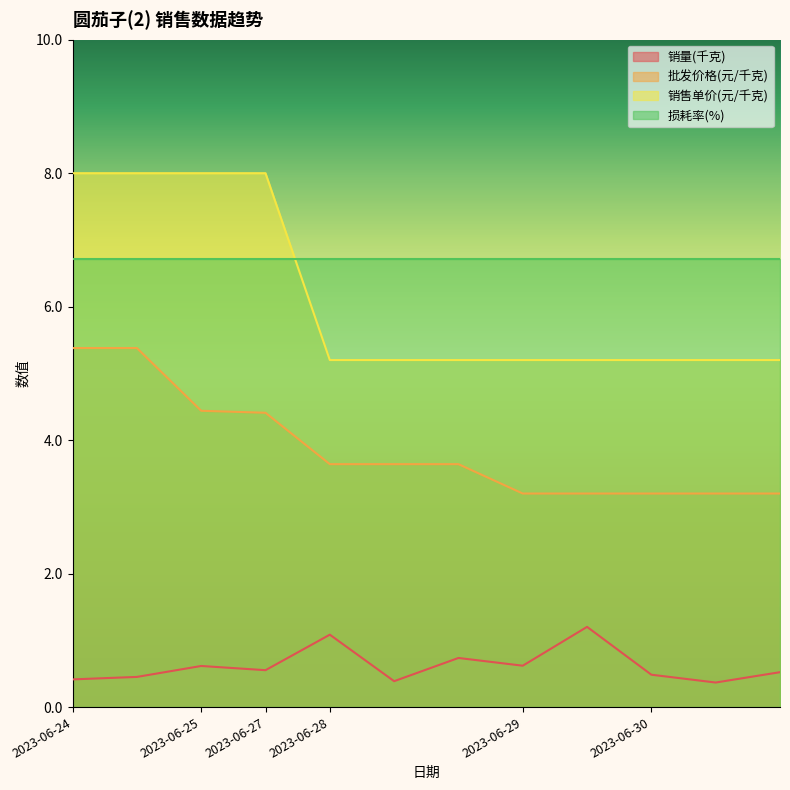

What is the difference between the second highest and second lowest values in the 销售单价(元/千克) series?

2.8